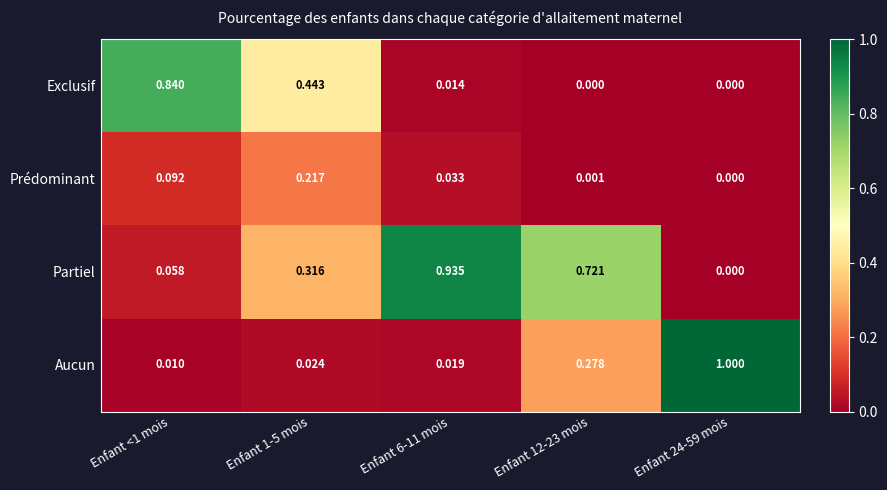

Rank the series at Enfant 6-11 mois from highest to lowest value.

Partiel, Prédominant, Aucun, Exclusif